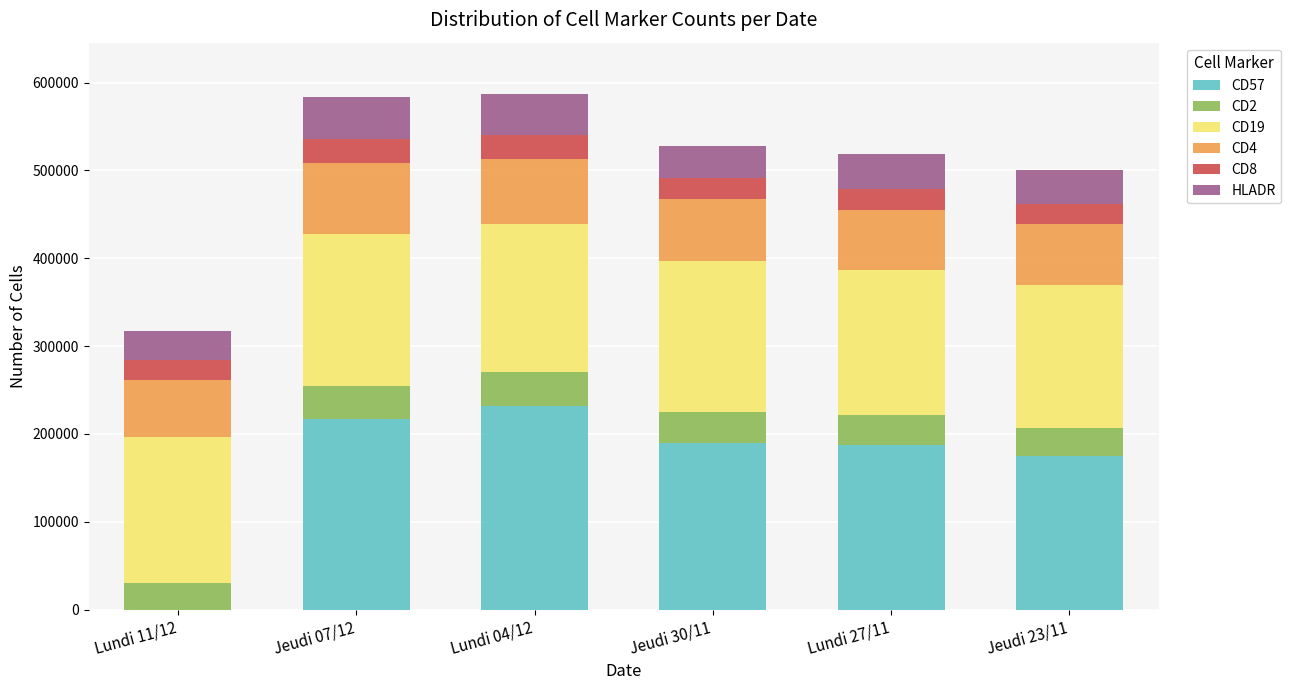

What is the sum of the CD57 values at Jeudi 07/12 and Jeudi 30/11?

407049.2